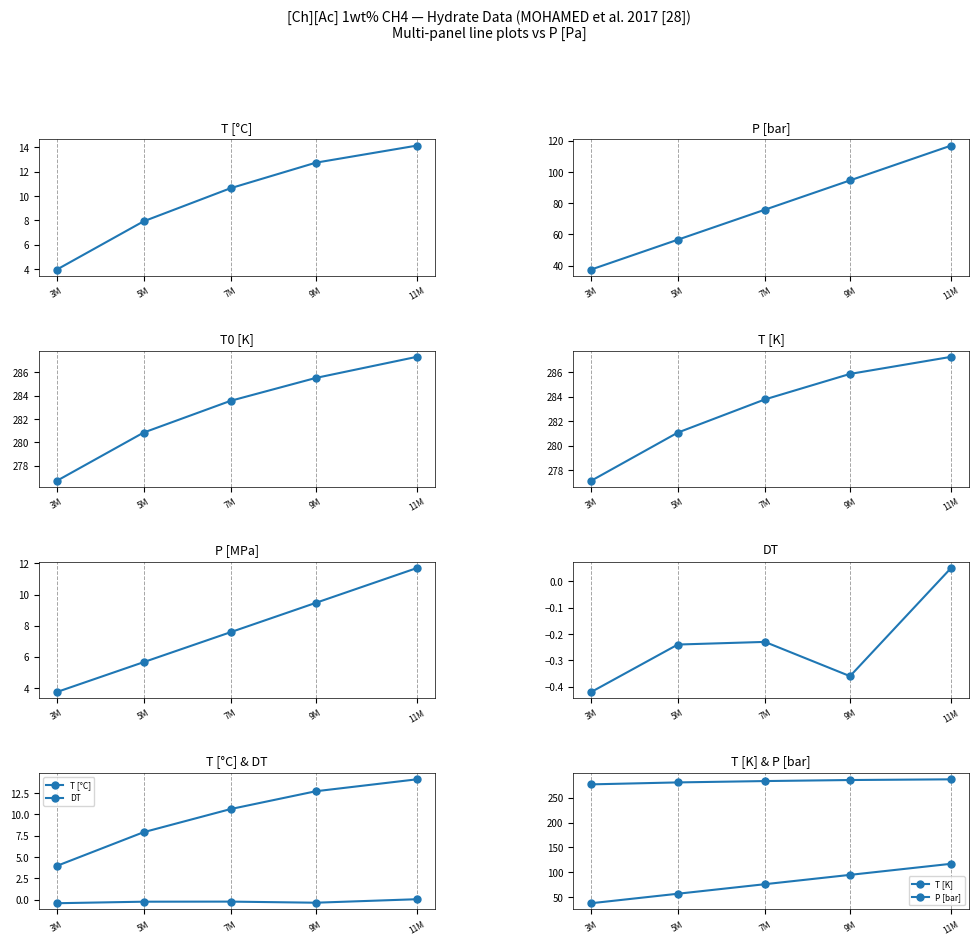

True or false: DT has more than 2 interior local peaks.

False